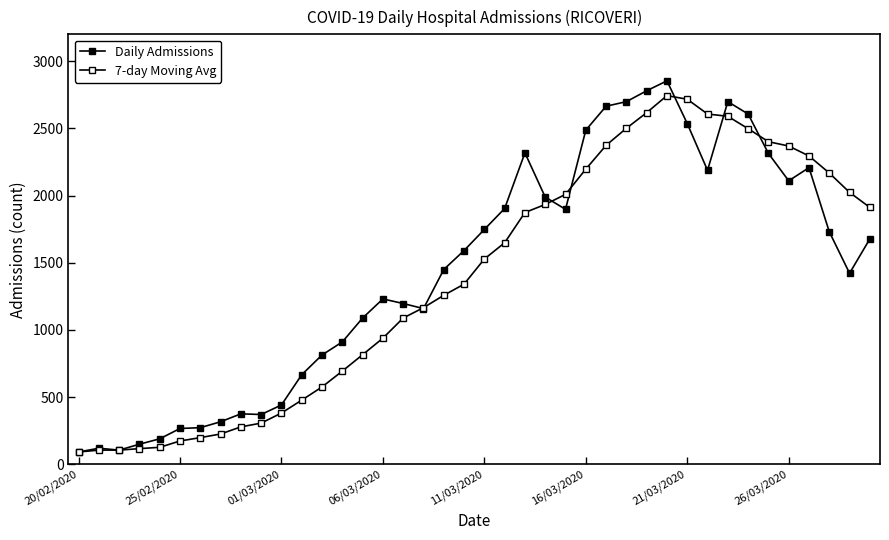

What is the sum of all 7-day Moving Avg values?

55480